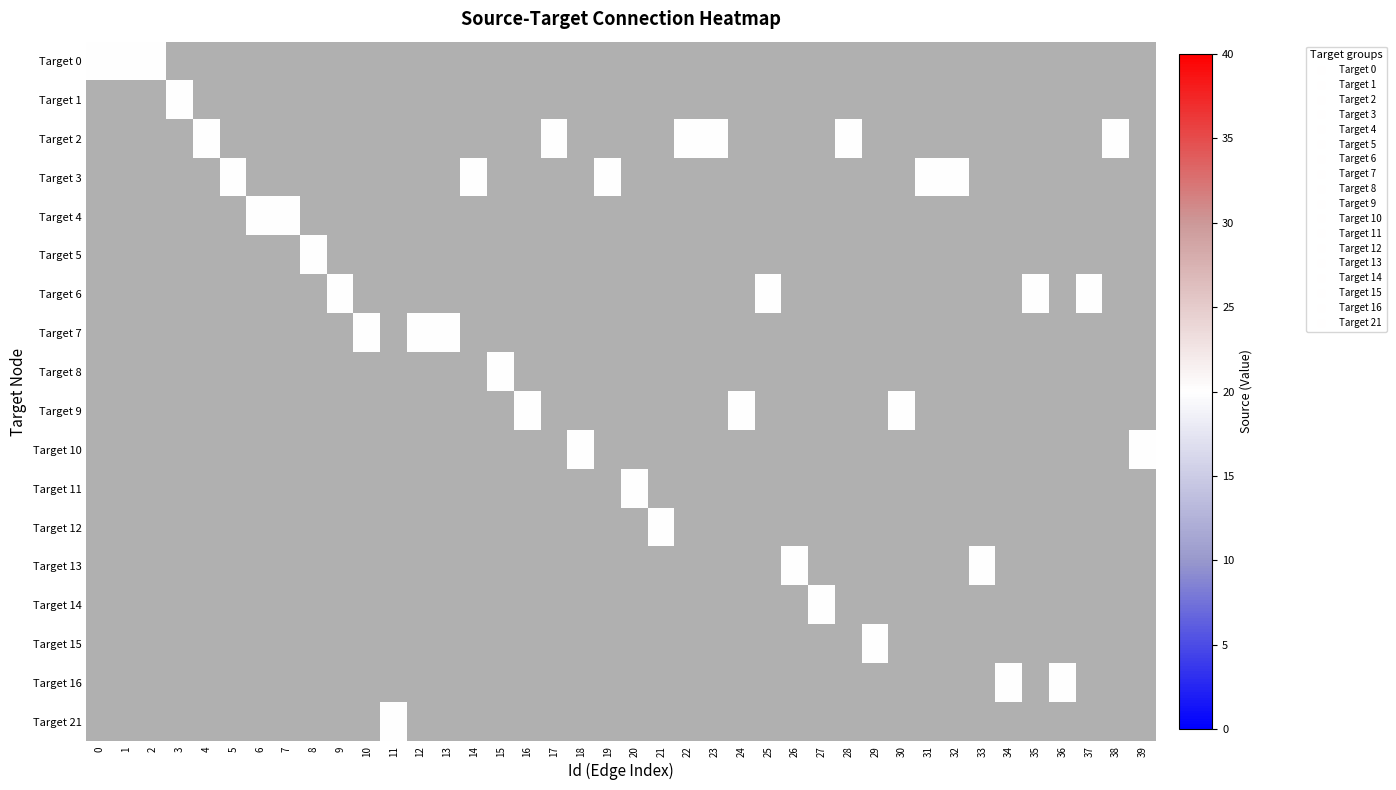

Rank the series by their maximum value, from highest to lowest.

0, 1, 2, 3, 4, 5, 6, 7, 8, 9, 10, 11, 12, 13, 14, 15, 16, 21